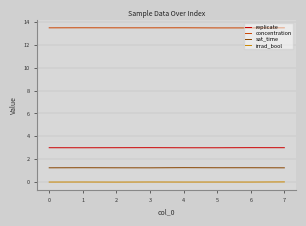

The value of sat_time at 4 is 1.3. True or false?

True